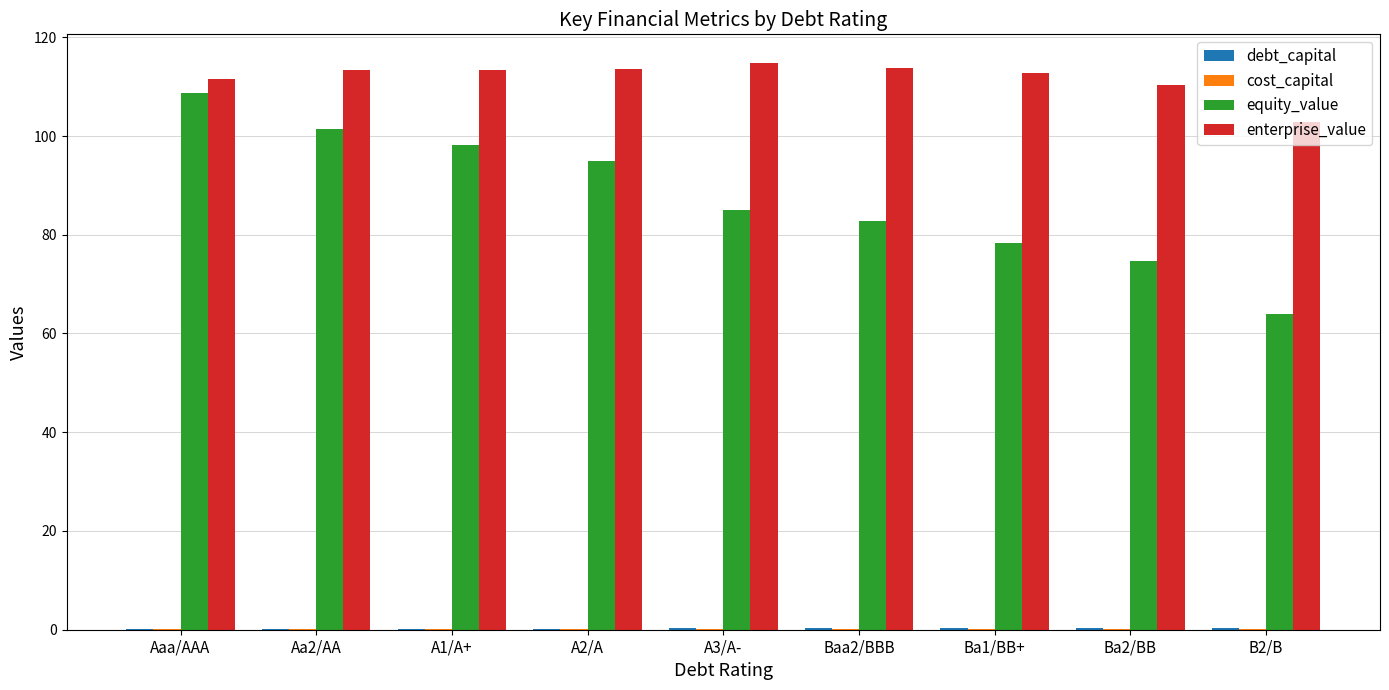

How many data points does each series have?

9